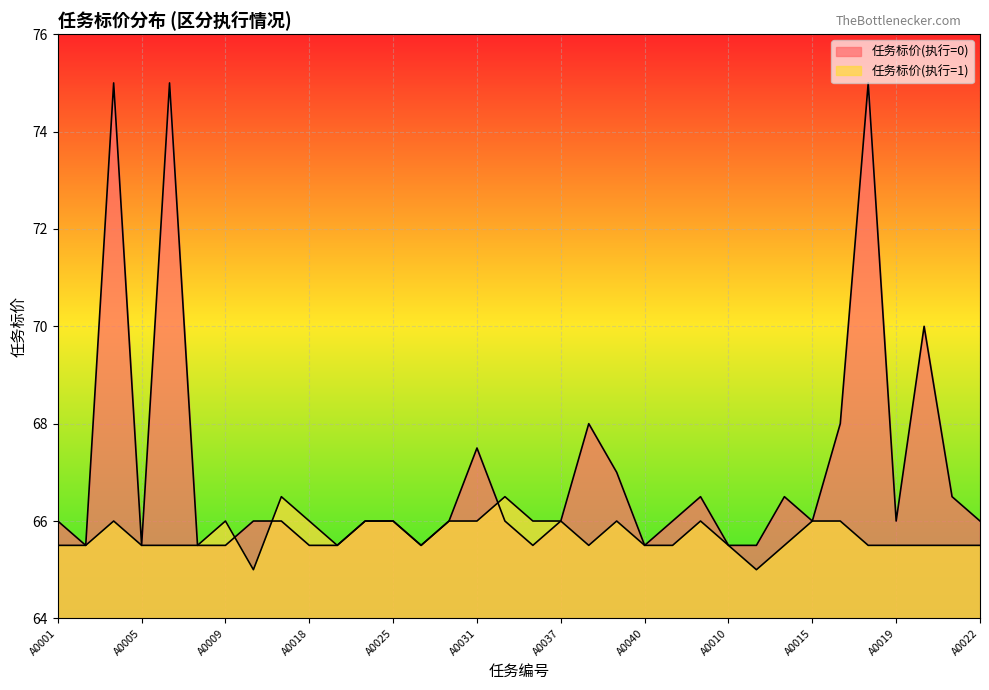

True or false: 任务标价(执行=1) has more than 2 points higher than both neighbors.

True